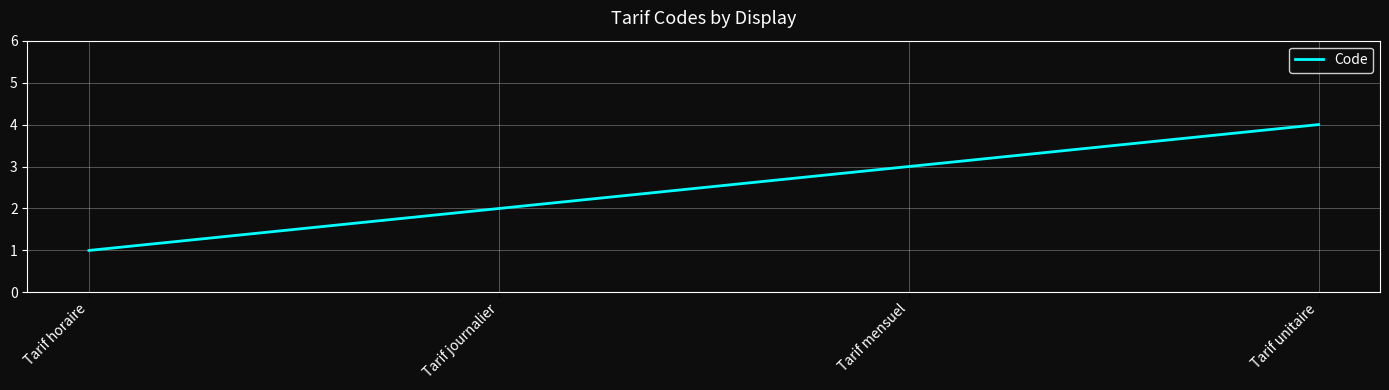

List the labels in order of value, largest first.

Tarif unitaire, Tarif mensuel, Tarif journalier, Tarif horaire